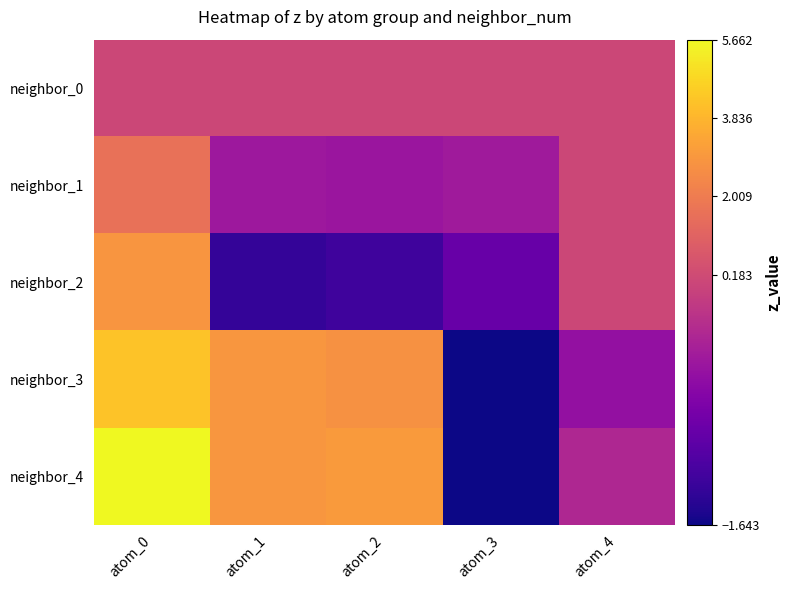

Which label corresponds to the smallest value in the chart?

atom_3